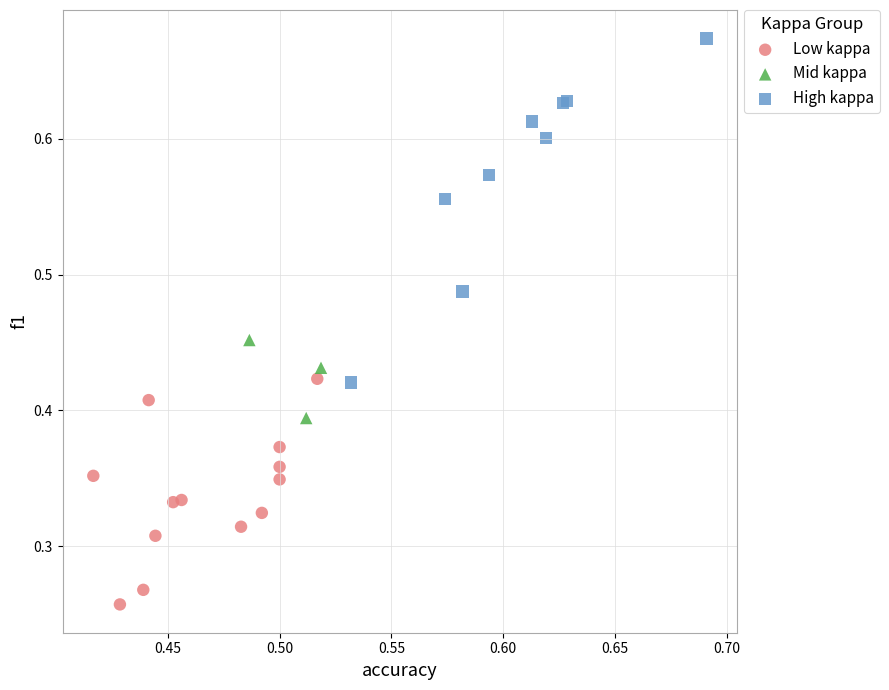

Which series reaches the maximum Y coordinate?

High kappa